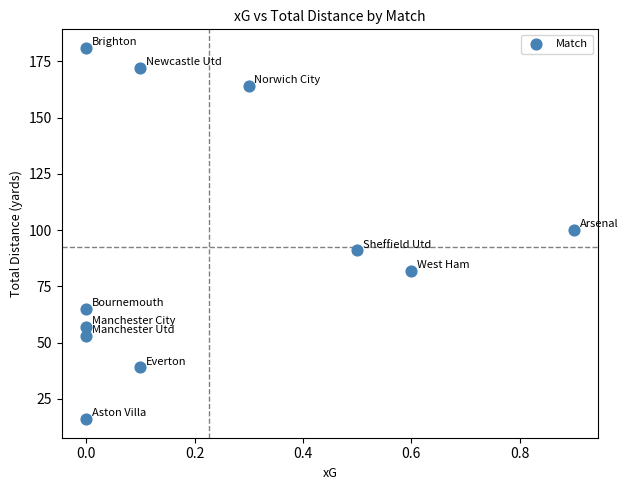

What Y value in the scatter plot is closest to 98?

100